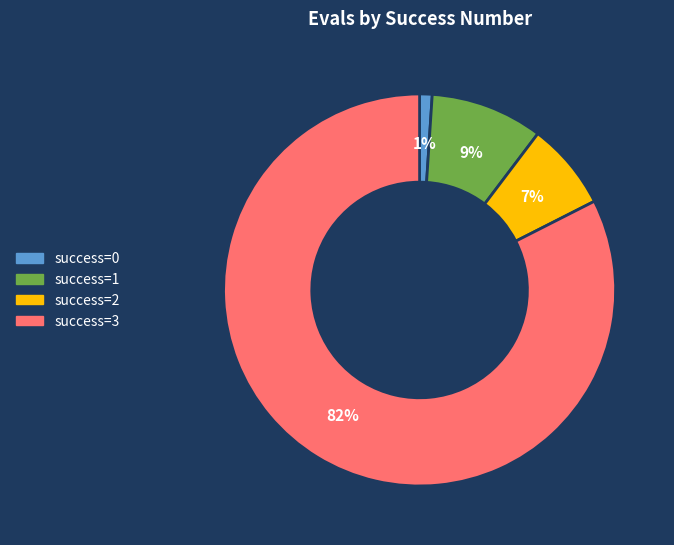

Is there any slice that represents more than half of the pie?

Yes